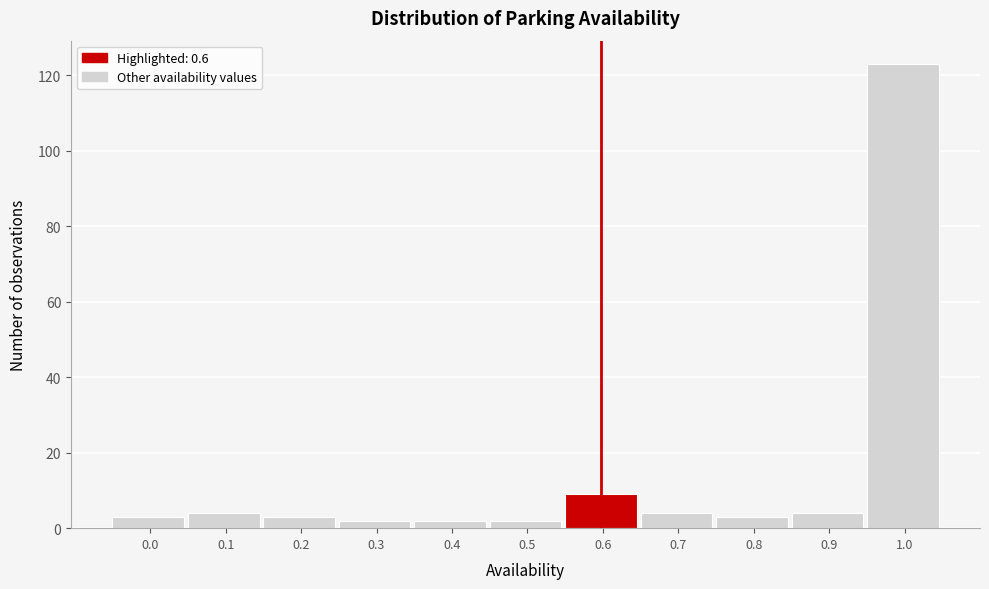

Reading left to right, transcribe all the data shown in this chart.

3	4	3	2	2	2	9	4	3	4	123